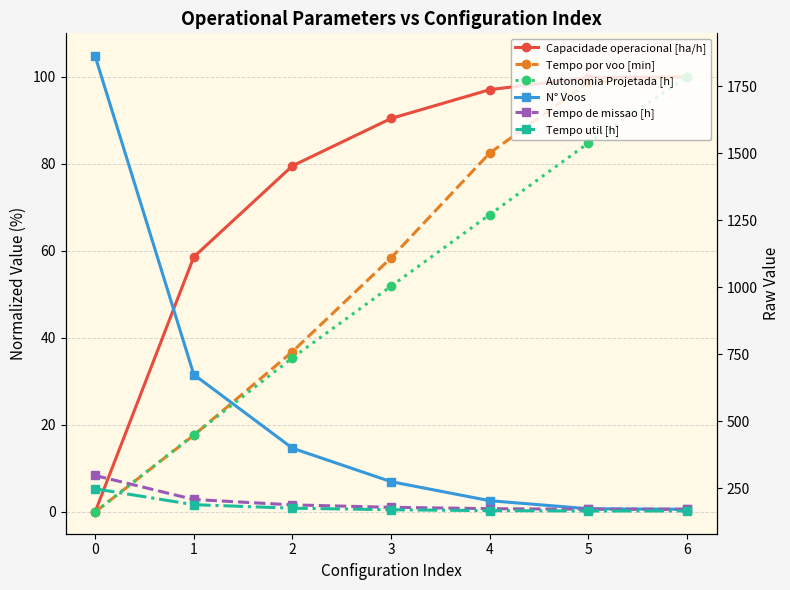

List the labels in order of Capacidade operacional [ha/h] value, smallest first.

0, 1, 2, 3, 4, 5, 6